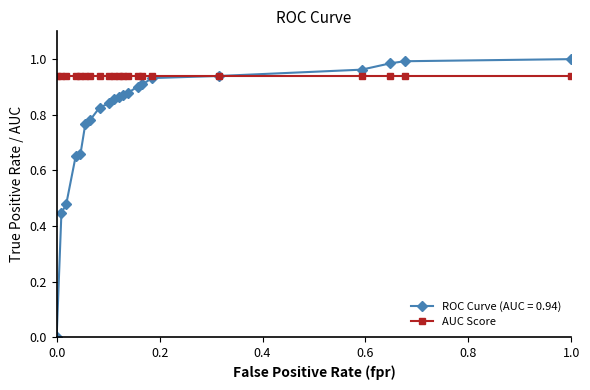

Count the number of categories in the chart.

21